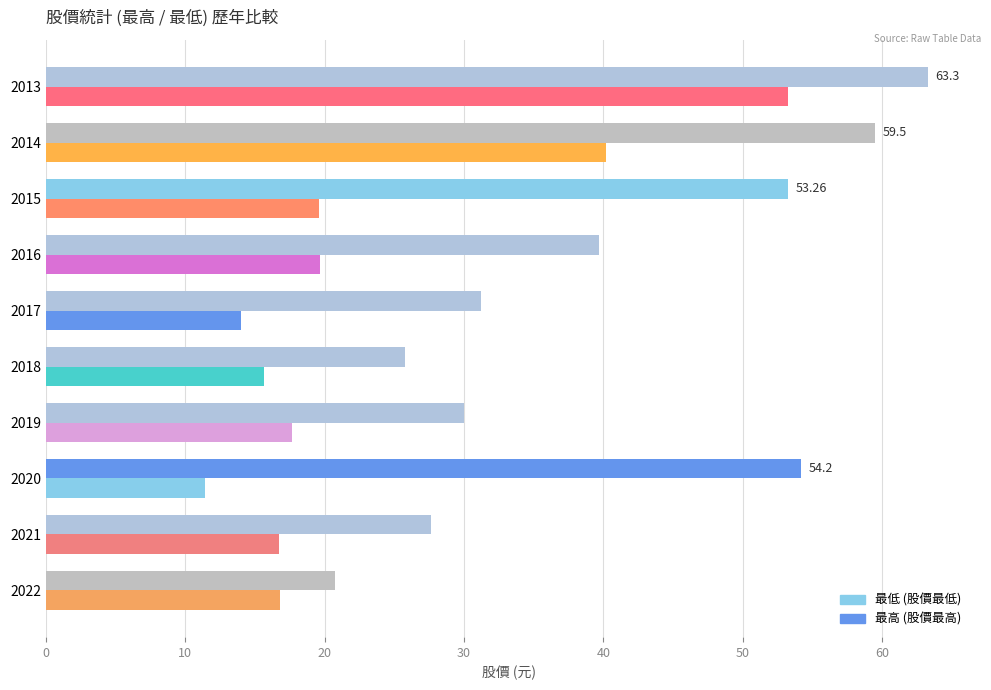

How many categories are shown in the chart?

10